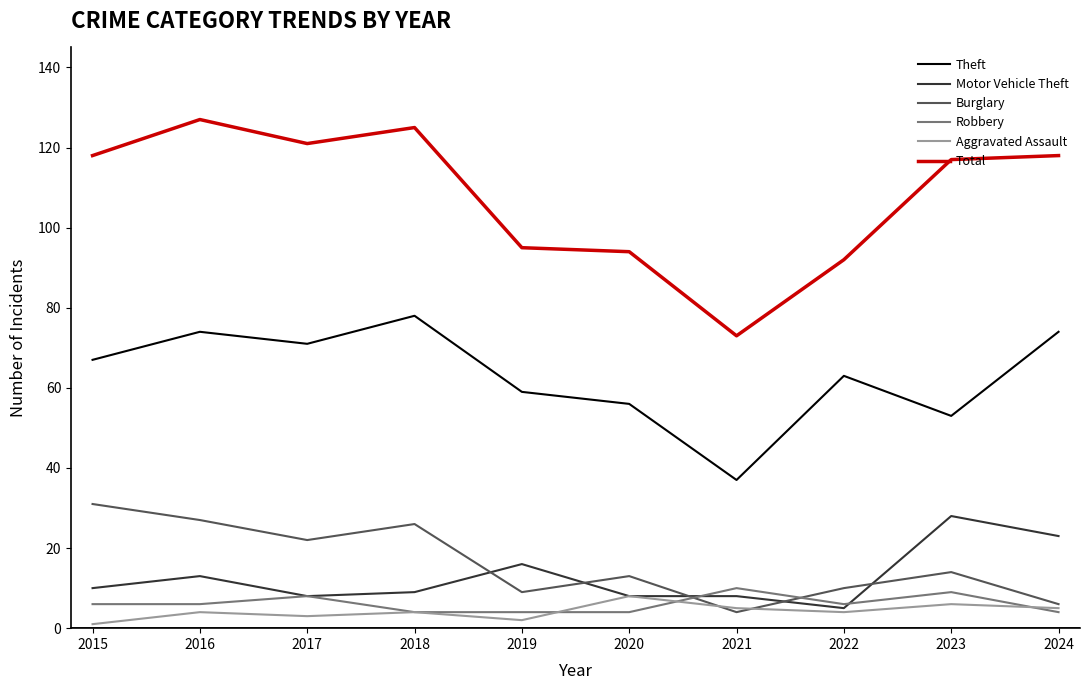

Which category has the highest value in the Total series?

2016